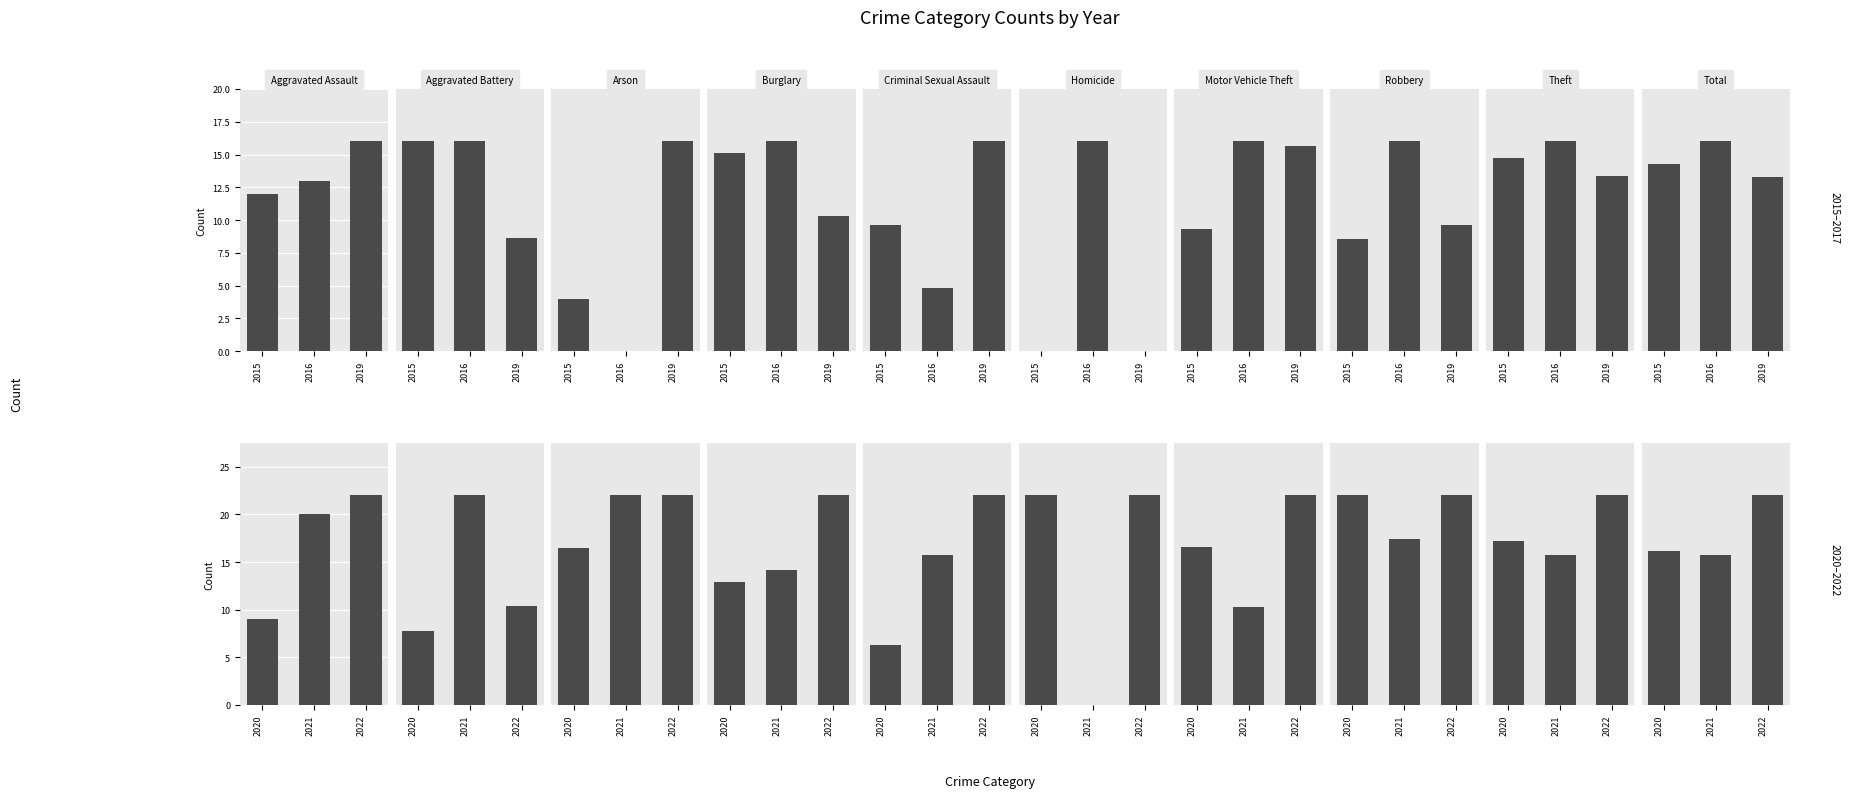

What position from the right is Burglary?

7